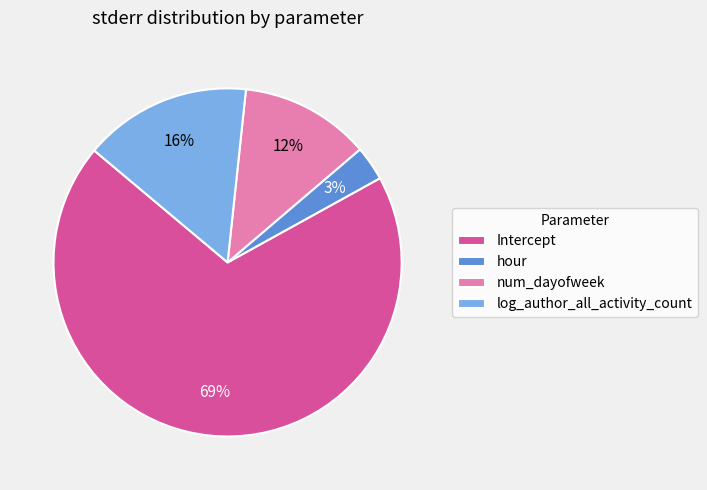

How many slices are in this pie chart?

4